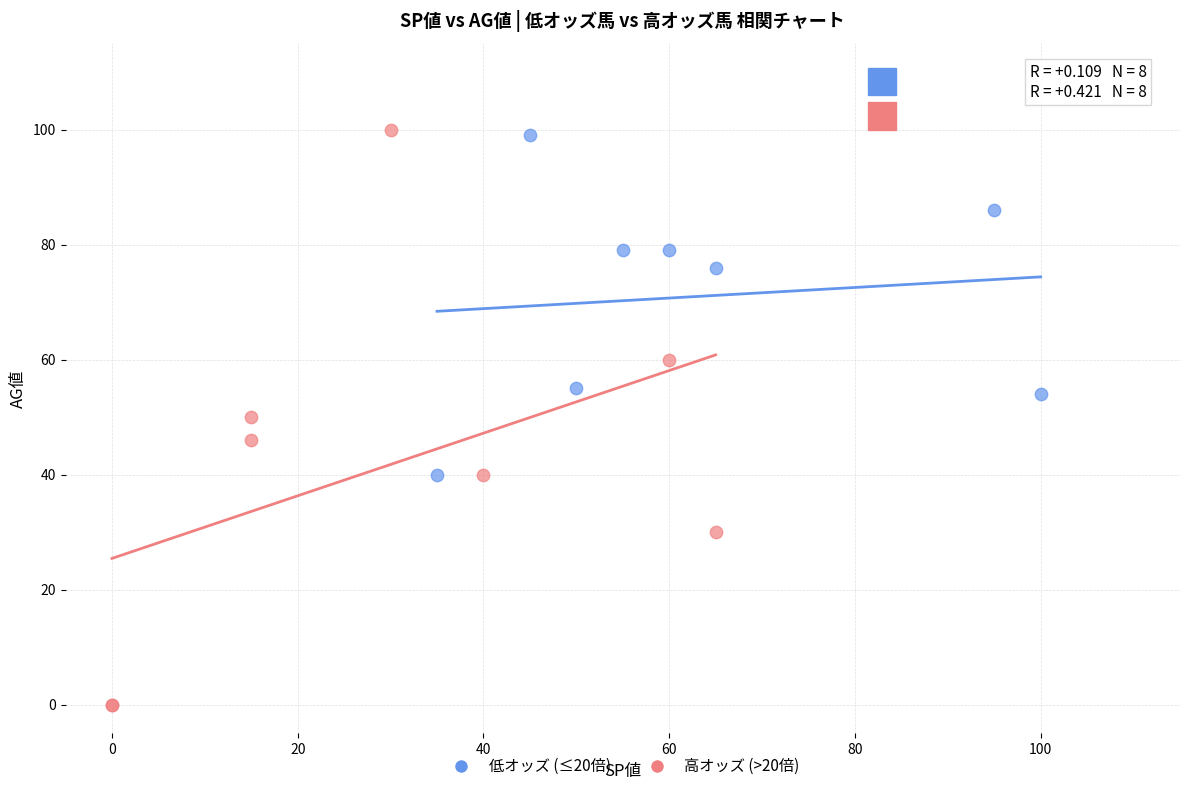

Which series reaches the maximum Y coordinate?

高オッズ (>20倍)